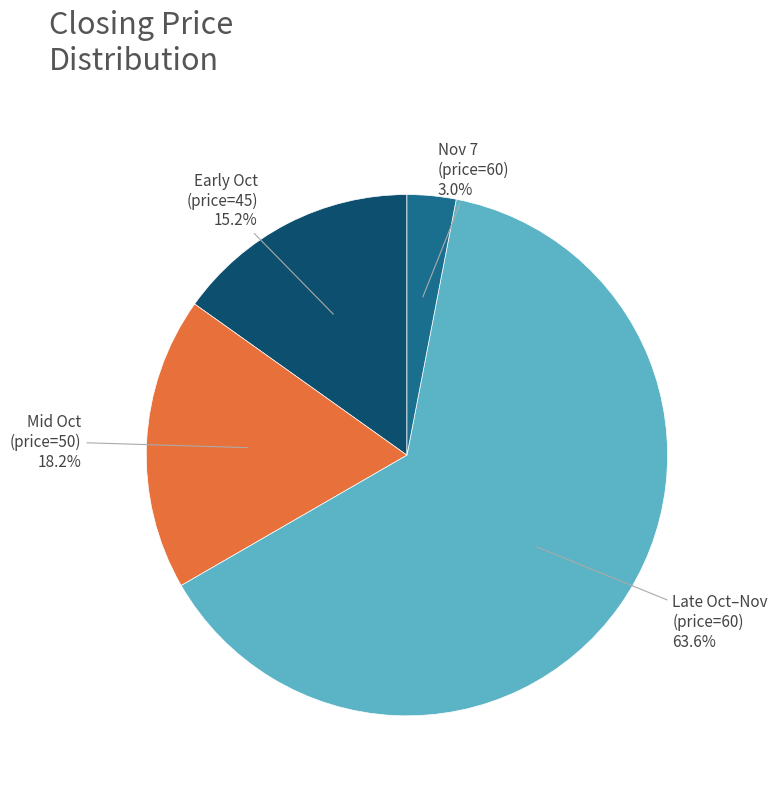

How much of the chart is everything except Mid Oct (price=50)?

81.8%